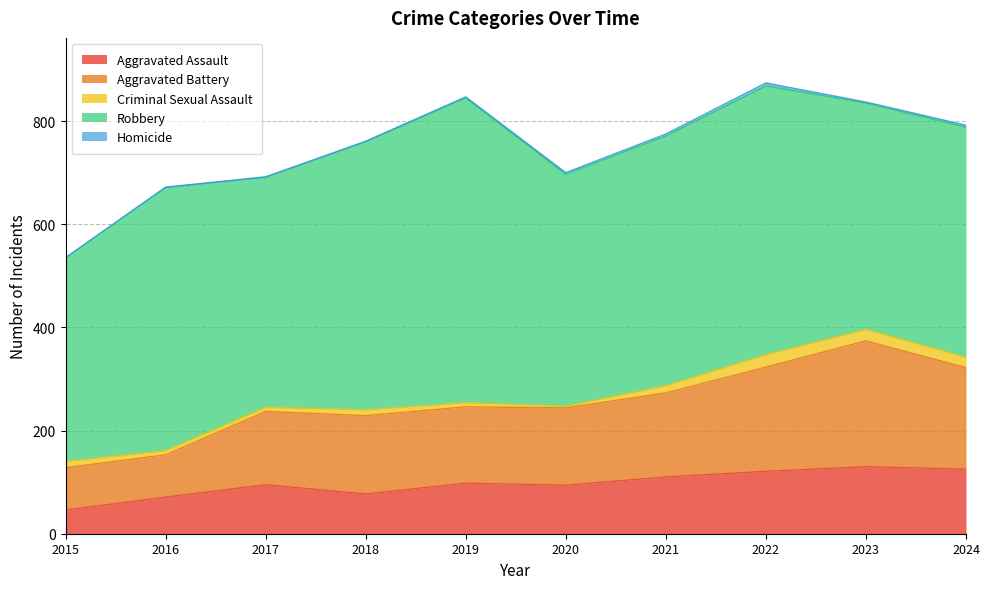

What is the maximum value for Aggravated Assault?

130